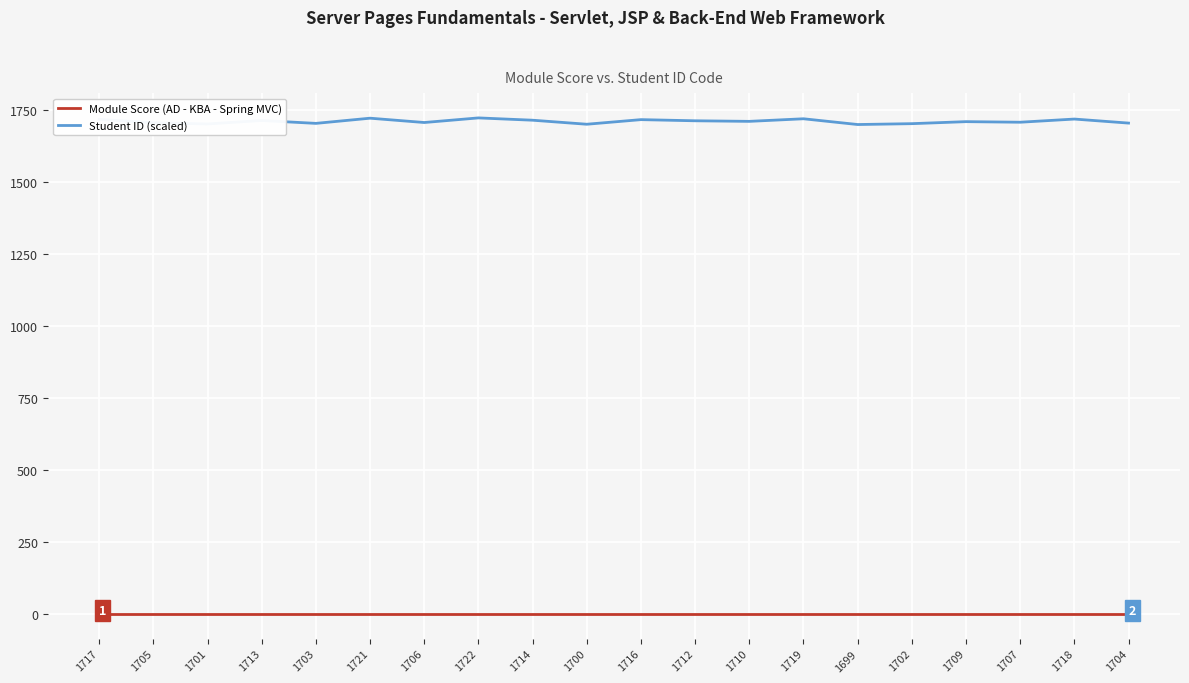

What are all the series names shown in the legend?

Module Score (AD - KBA - Spring MVC), Student ID (scaled)